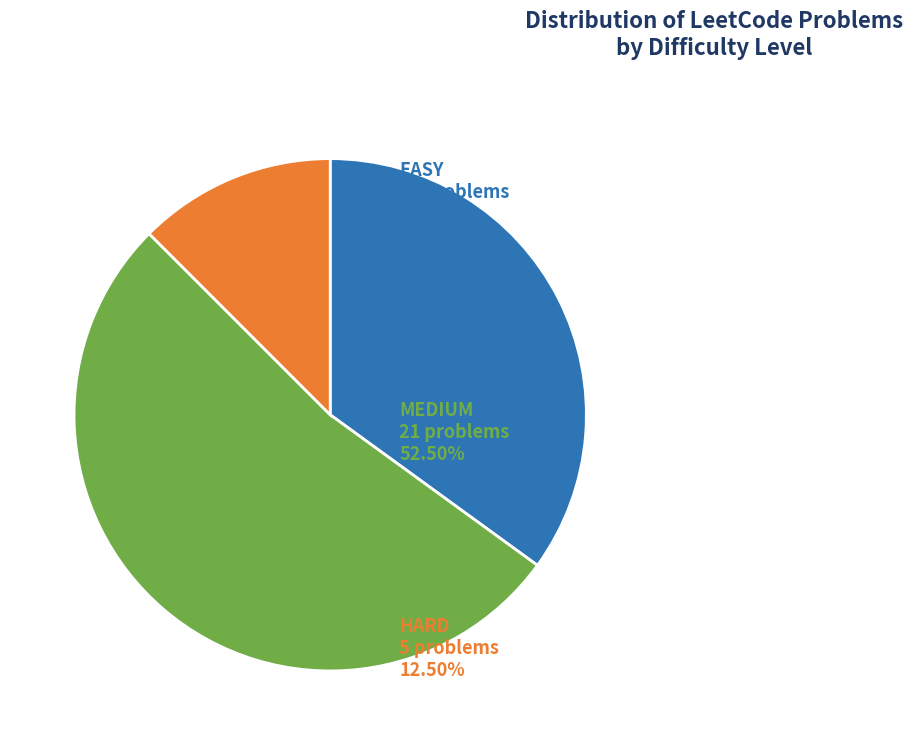

Is there a majority slice in this chart?

Yes